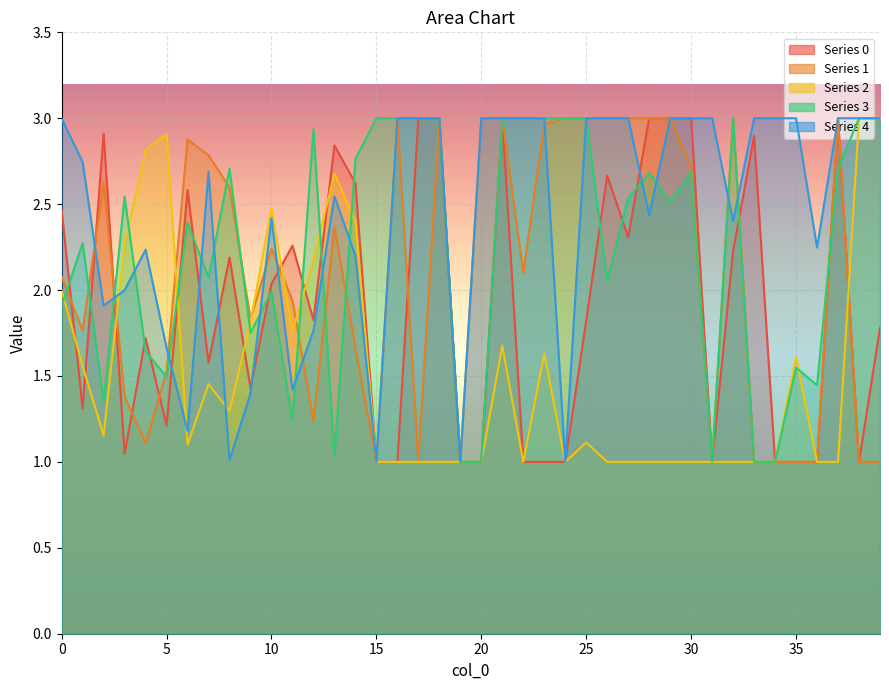

What is the maximum value for 4?

3.0